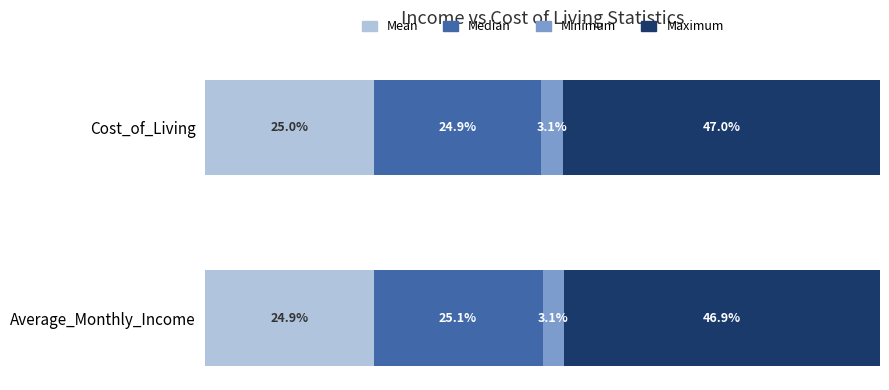

Which category has the highest value in the Mean series?

Cost_of_Living